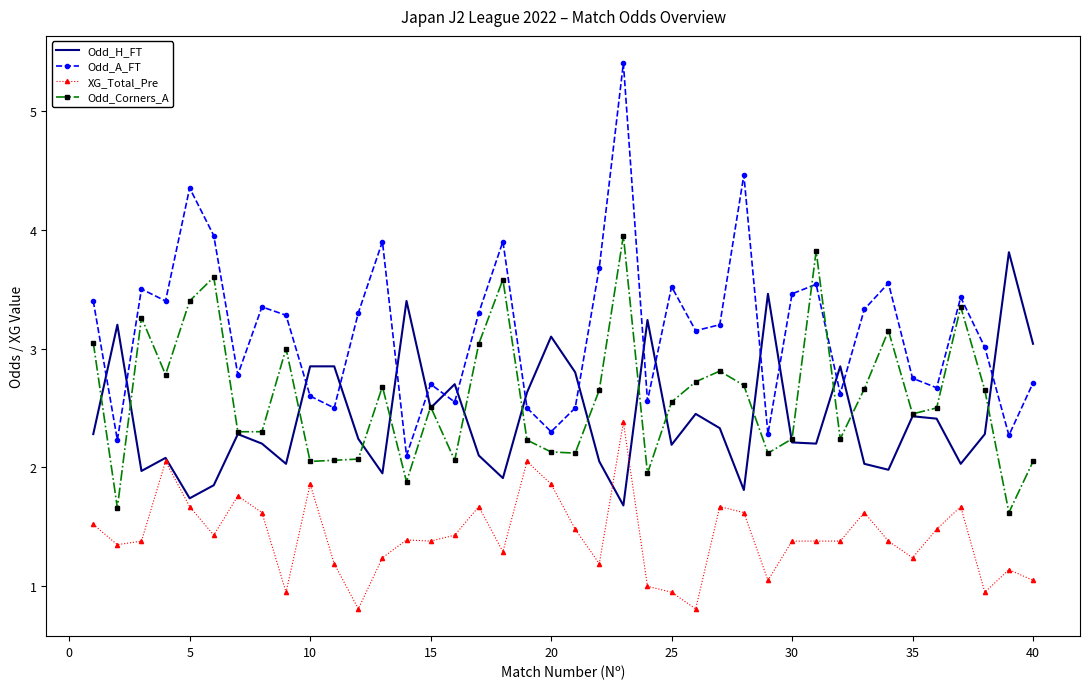

What is the sum of all Odd_A_FT values?

126.0